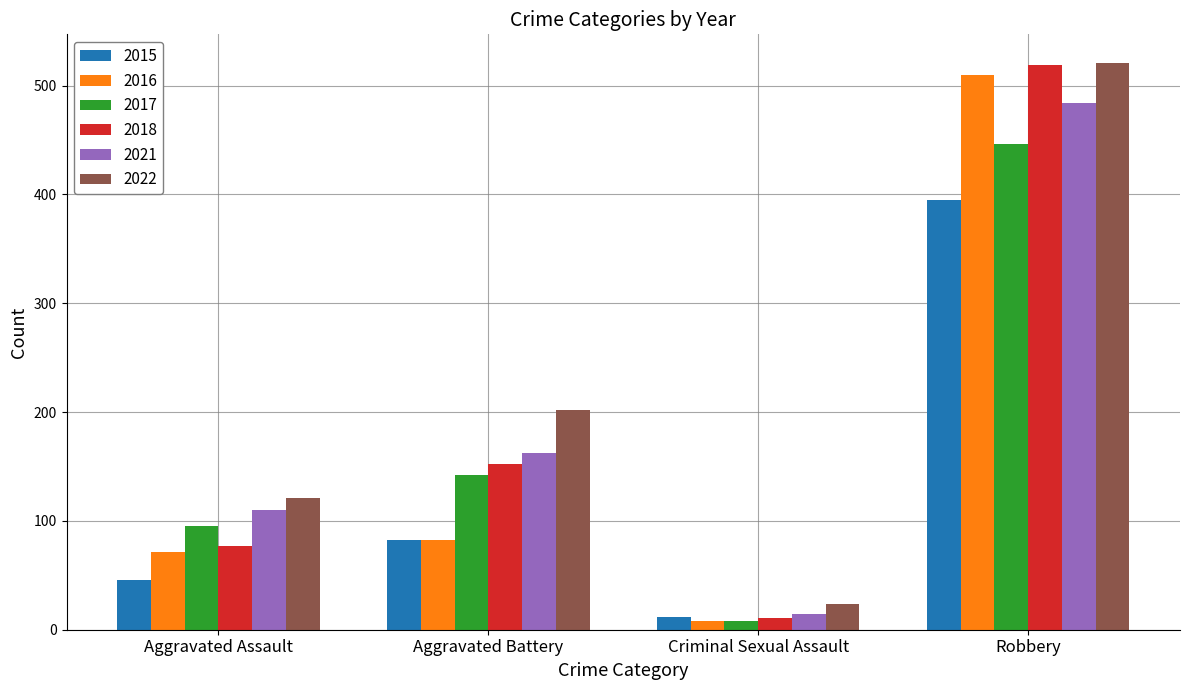

What is the lowest value of the 2022 series?

24